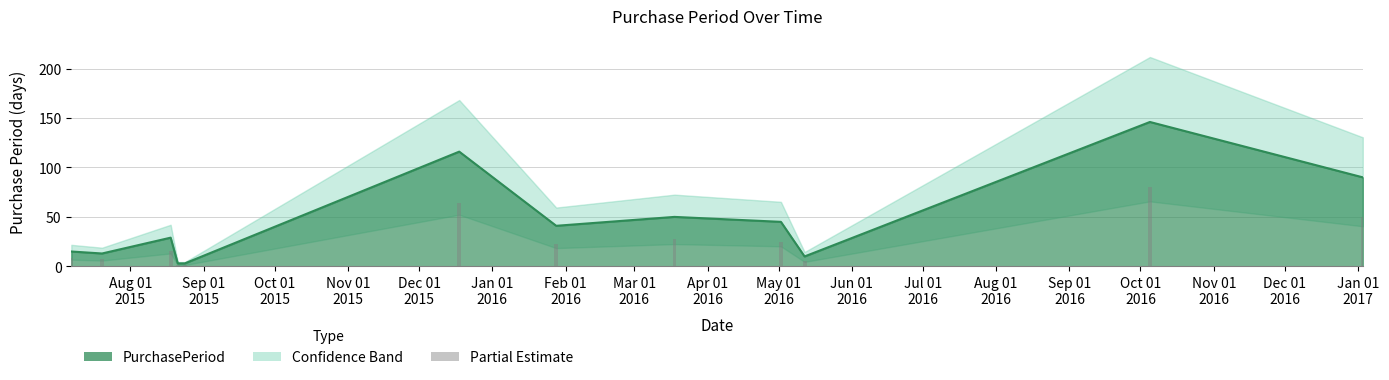

How many data points does each series have?

12